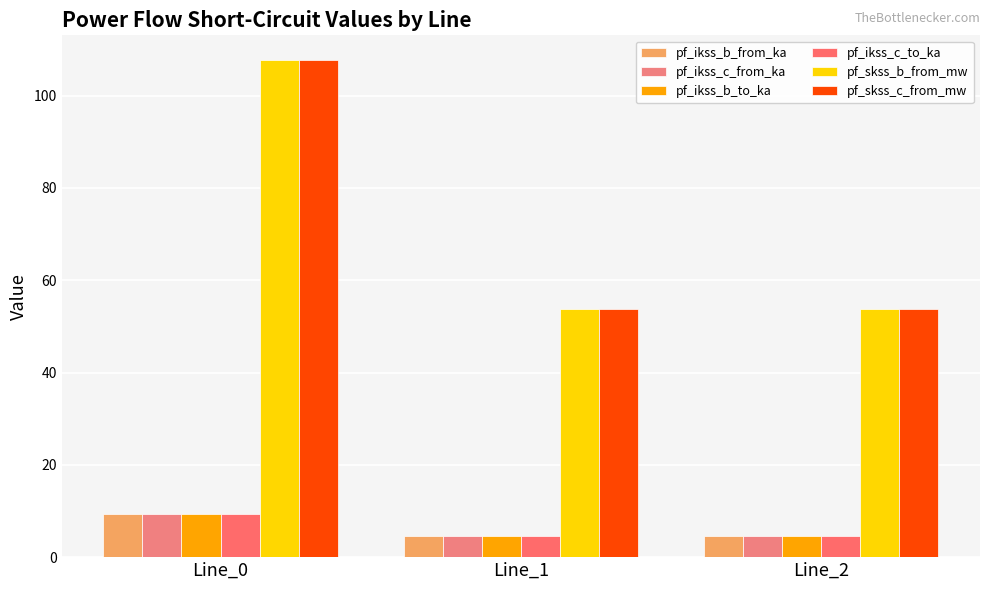

Is it true that pf_skss_b_from_mw equals 74.9 at Line_0?

False